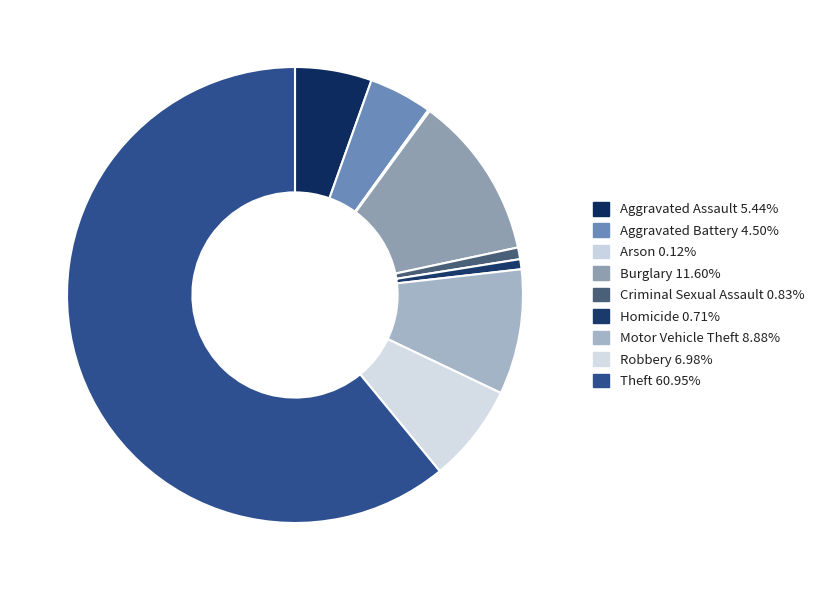

Approximately how many times larger is the value at Burglary compared to Aggravated Assault?

2.1